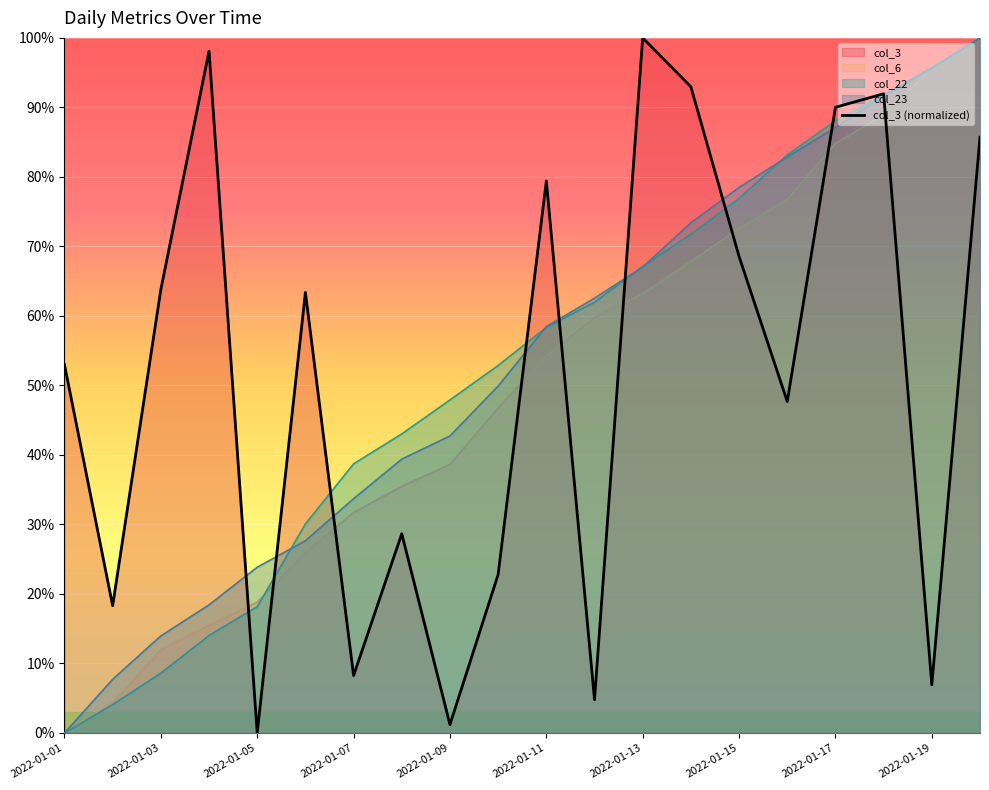

Reading left to right, list all the values displayed in this chart.

53.0	18.3	63.8	98.1	0.0	63.4	8.3	28.7	1.2	22.8	79.4	4.8	100.0	93.0	68.5	47.7	90.0	92.0	6.9	85.7